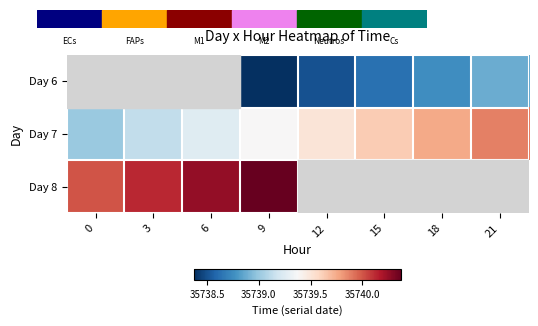

Which series has the largest total across all categories?

Day 7